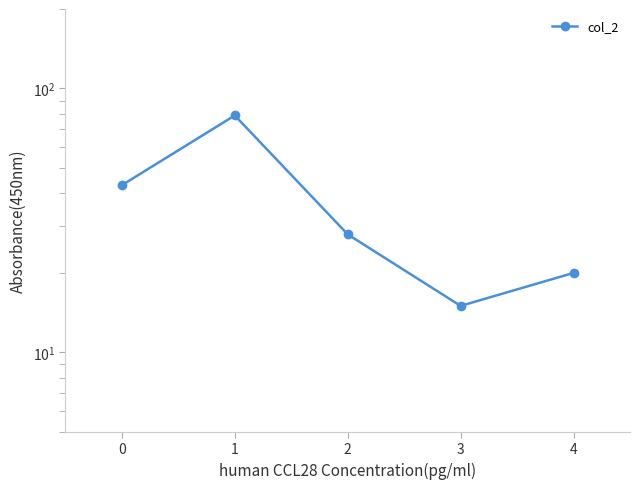

How many distinct data groups are displayed?

1